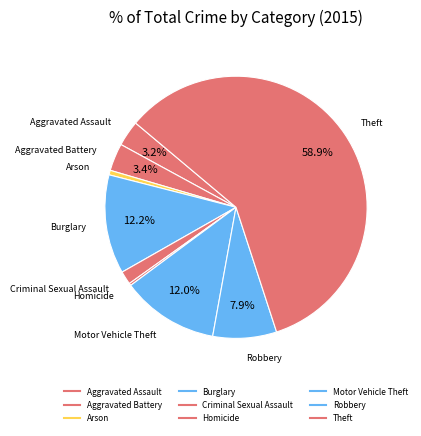

How many slices are in this pie chart?

9